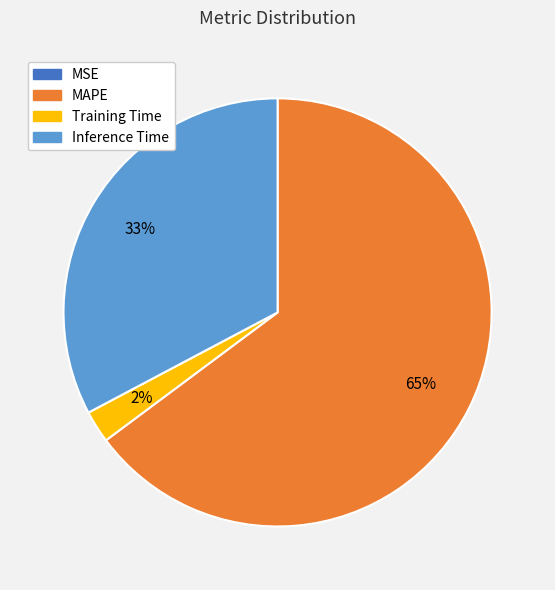

Is there a majority slice in this chart?

Yes